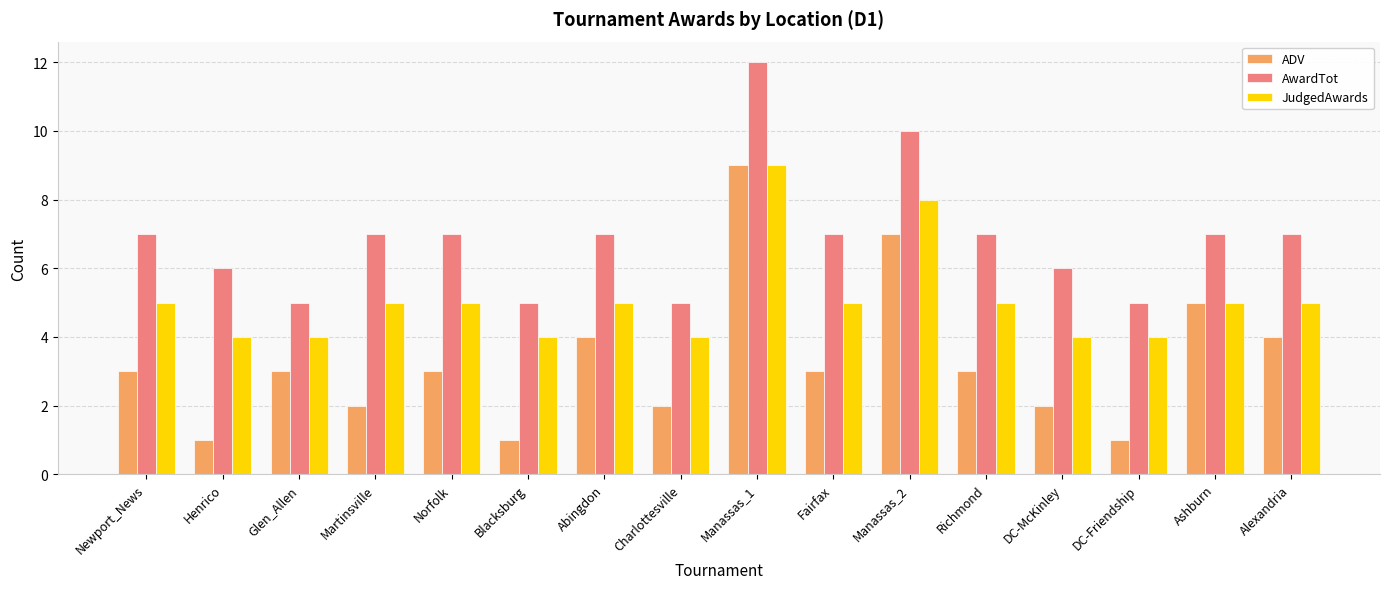

What is the approximate value of AwardTot at DC-McKinley?

6